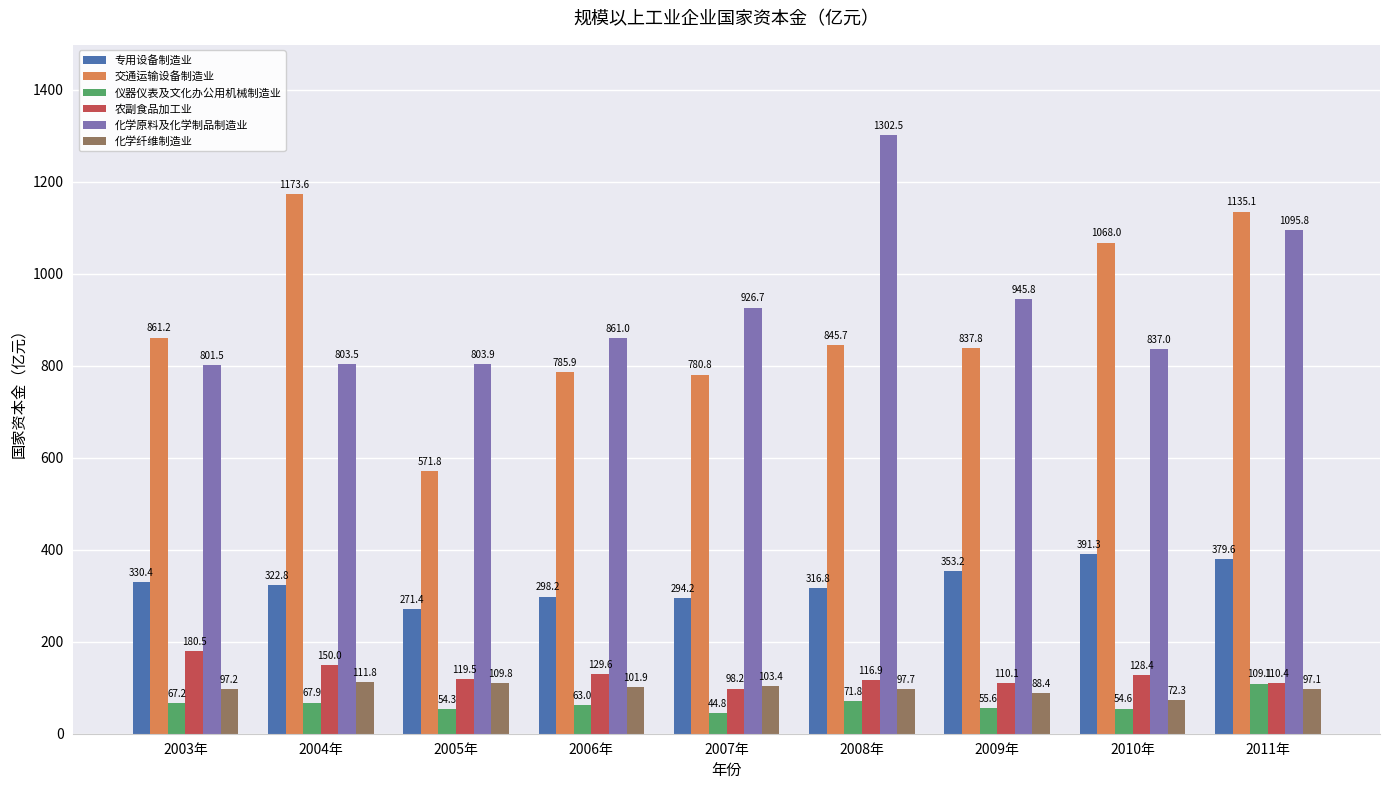

Rank the series at 2006年 from highest to lowest value.

化学原料及化学制品制造业, 交通运输设备制造业, 专用设备制造业, 农副食品加工业, 化学纤维制造业, 仪器仪表及文化办公用机械制造业